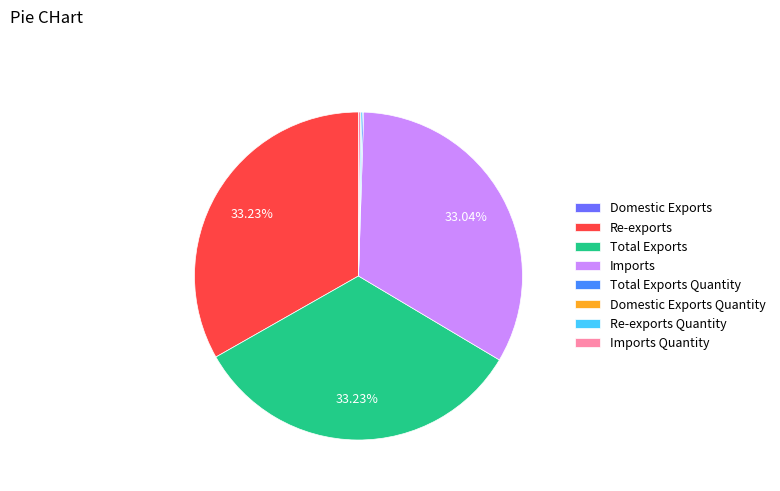

Does Re-exports account for over 50% of the chart?

No